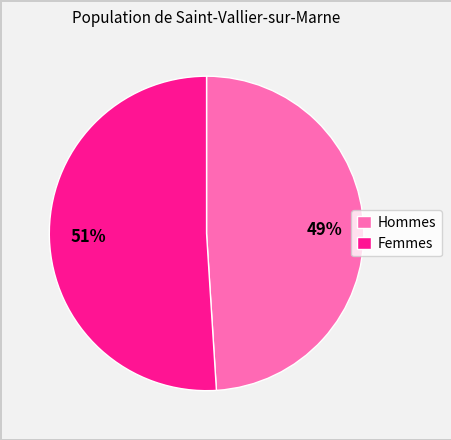

True or false: Femmes accounts for 51% of the total.

True